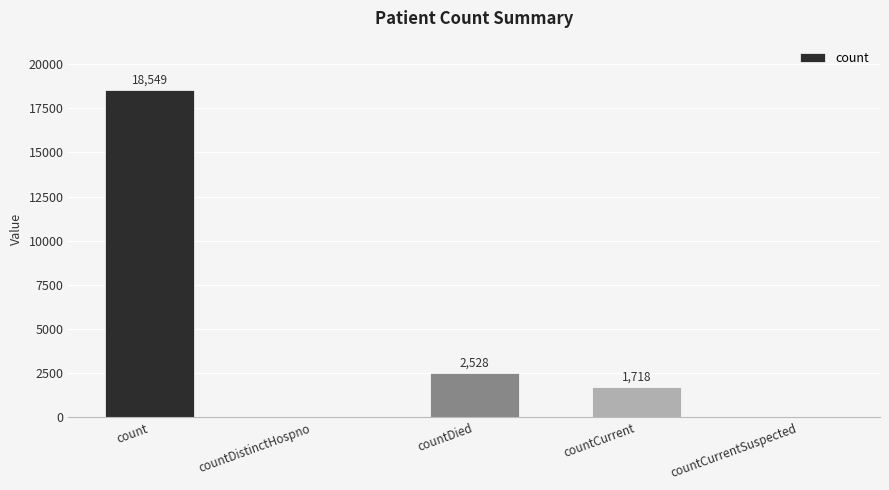

What is the maximum value shown in the chart?

18549